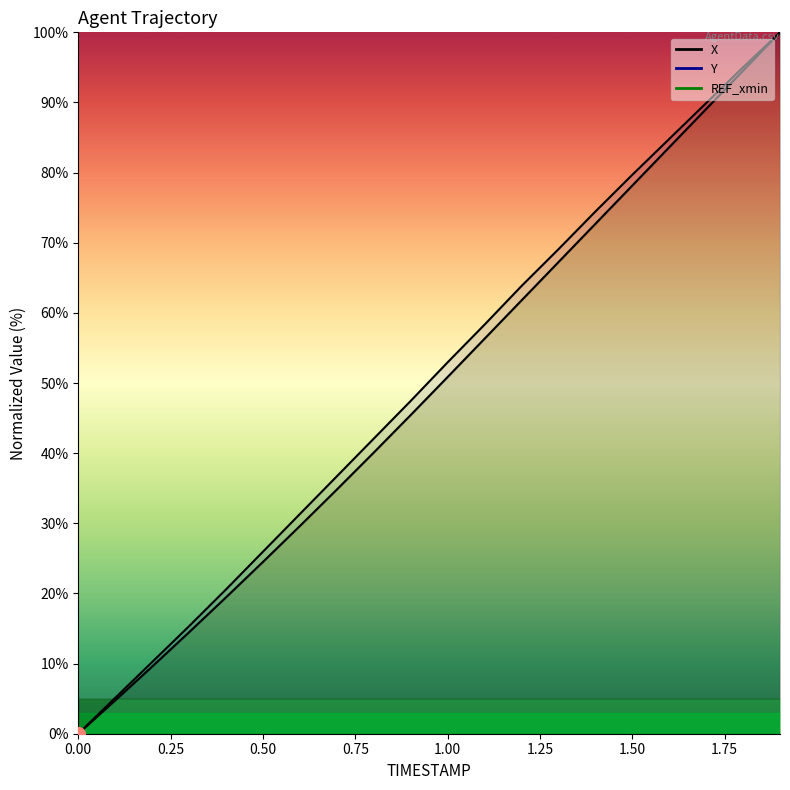

Which series has the largest range (max minus min)?

X